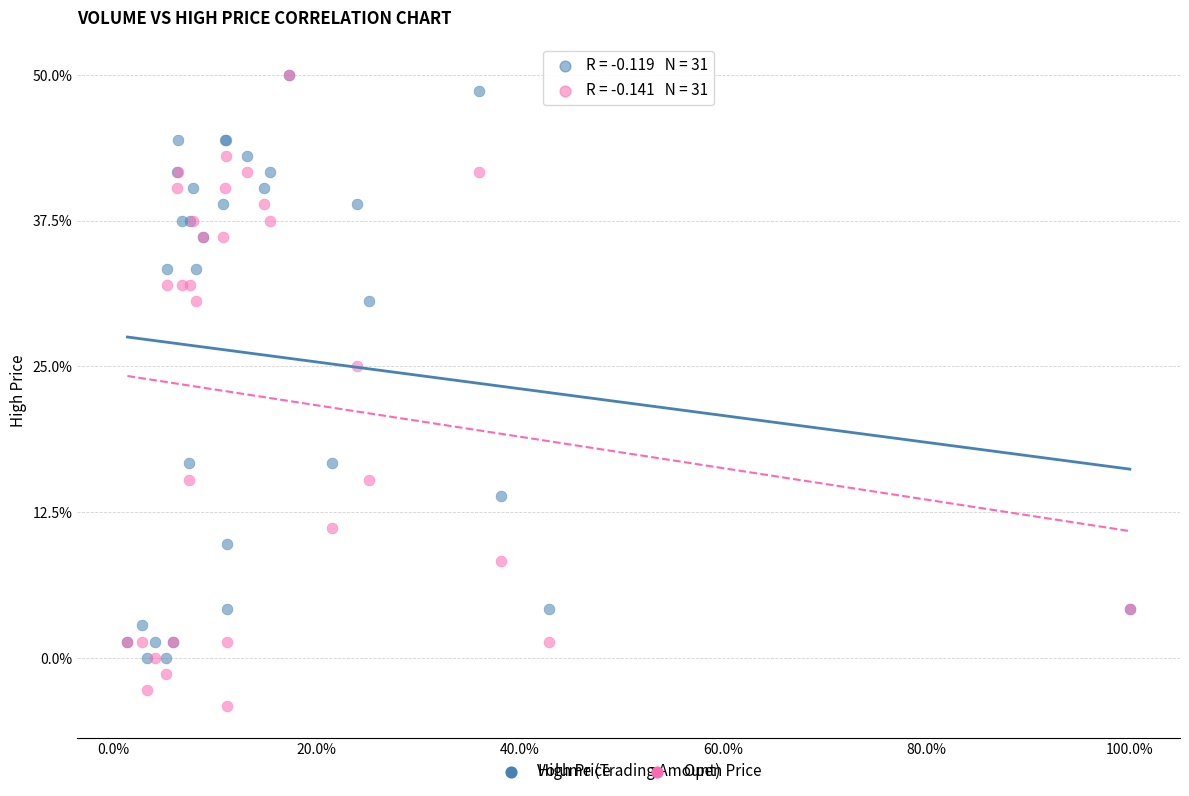

In the Open Price series, what Y value is closest to 22?

25.0